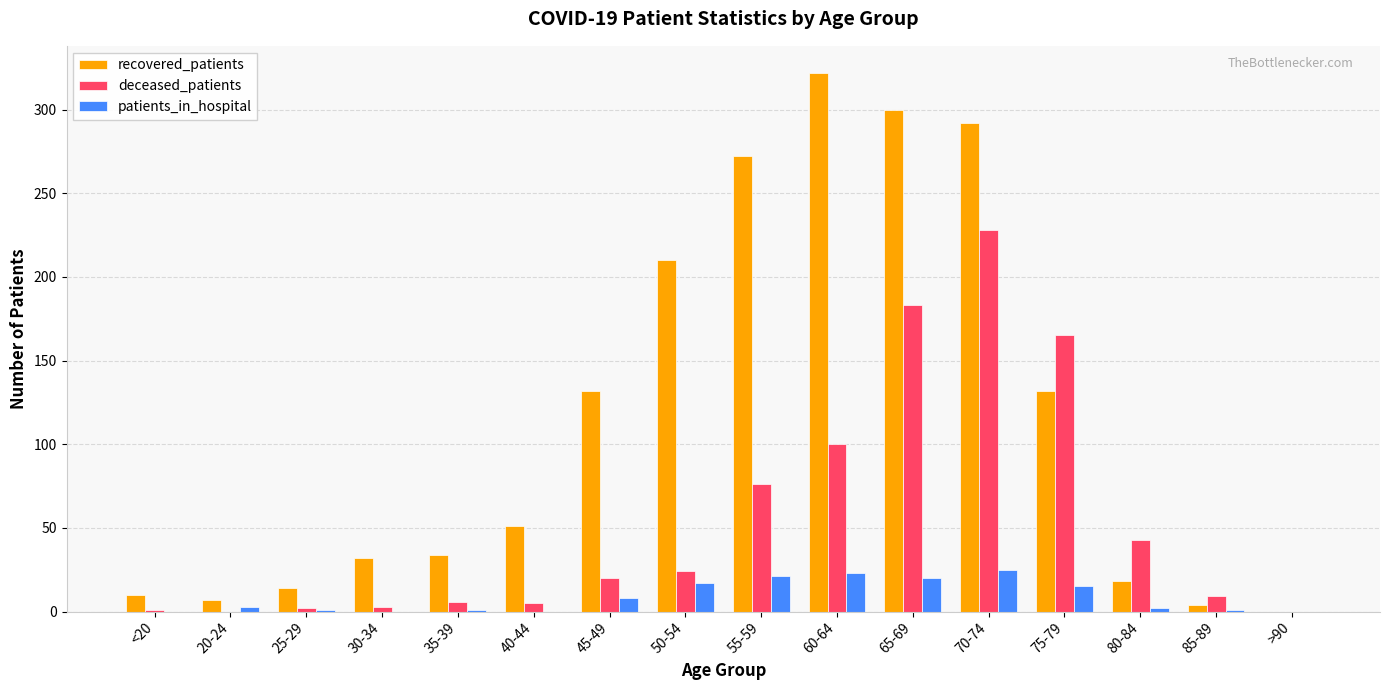

How many categories are shown in the chart?

16